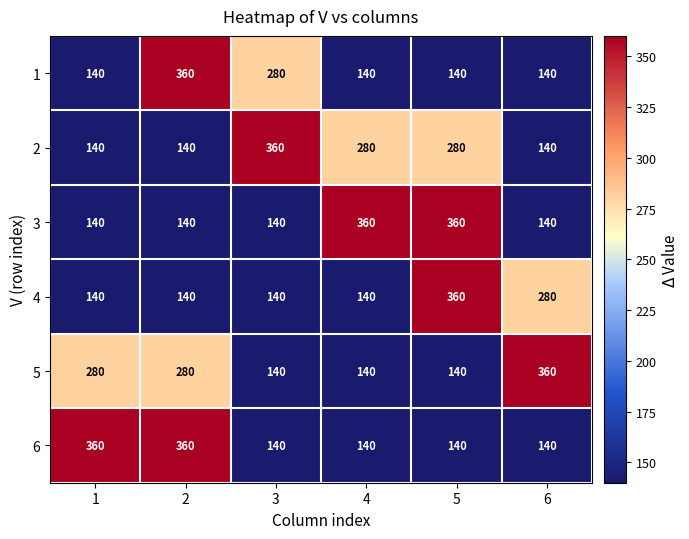

Count the number of categories in the chart.

6